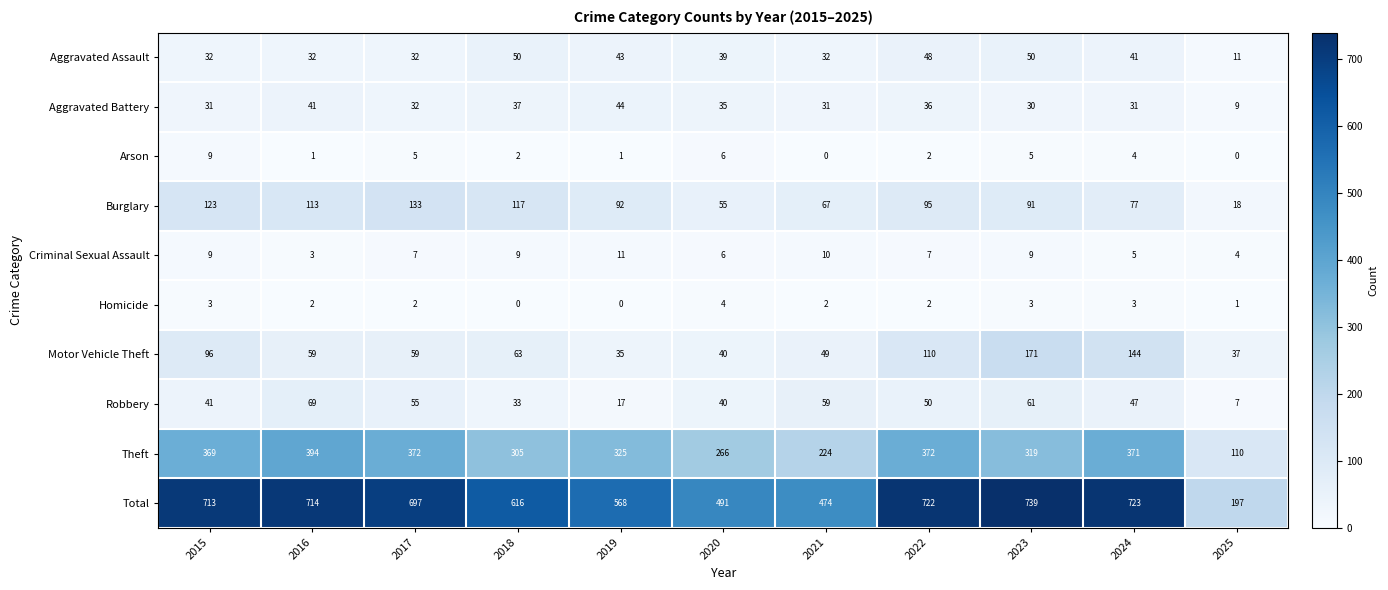

At 2021, list the series in order from smallest to largest.

Arson, Homicide, Criminal Sexual Assault, Aggravated Battery, Aggravated Assault, Motor Vehicle Theft, Robbery, Burglary, Theft, Total